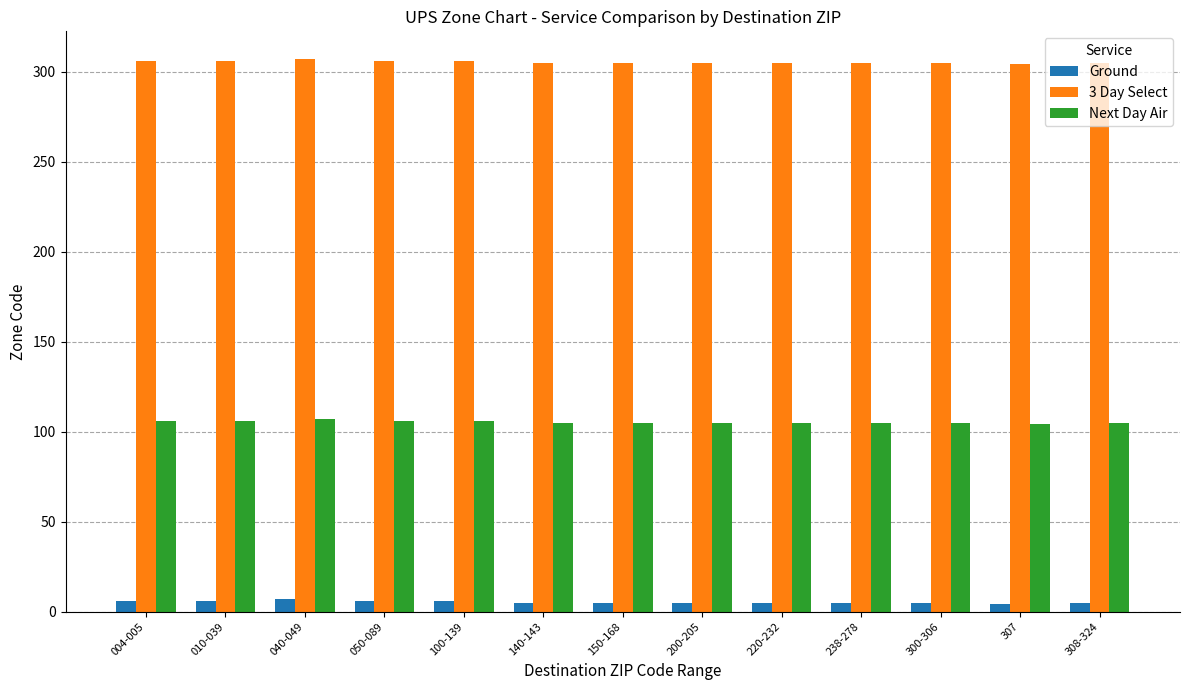

Count the number of categories in the chart.

13